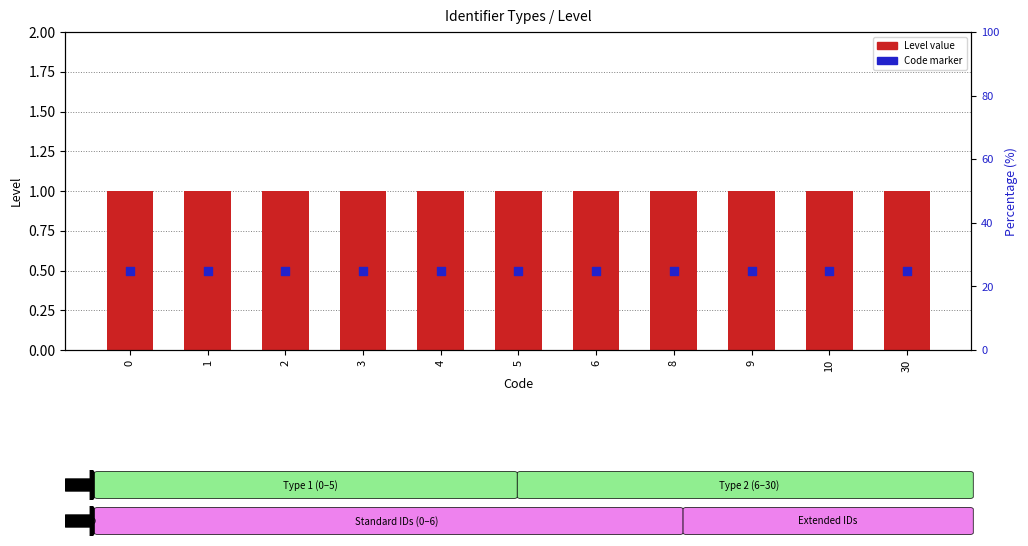

Which series reaches the minimum Y coordinate?

Code (scaled)